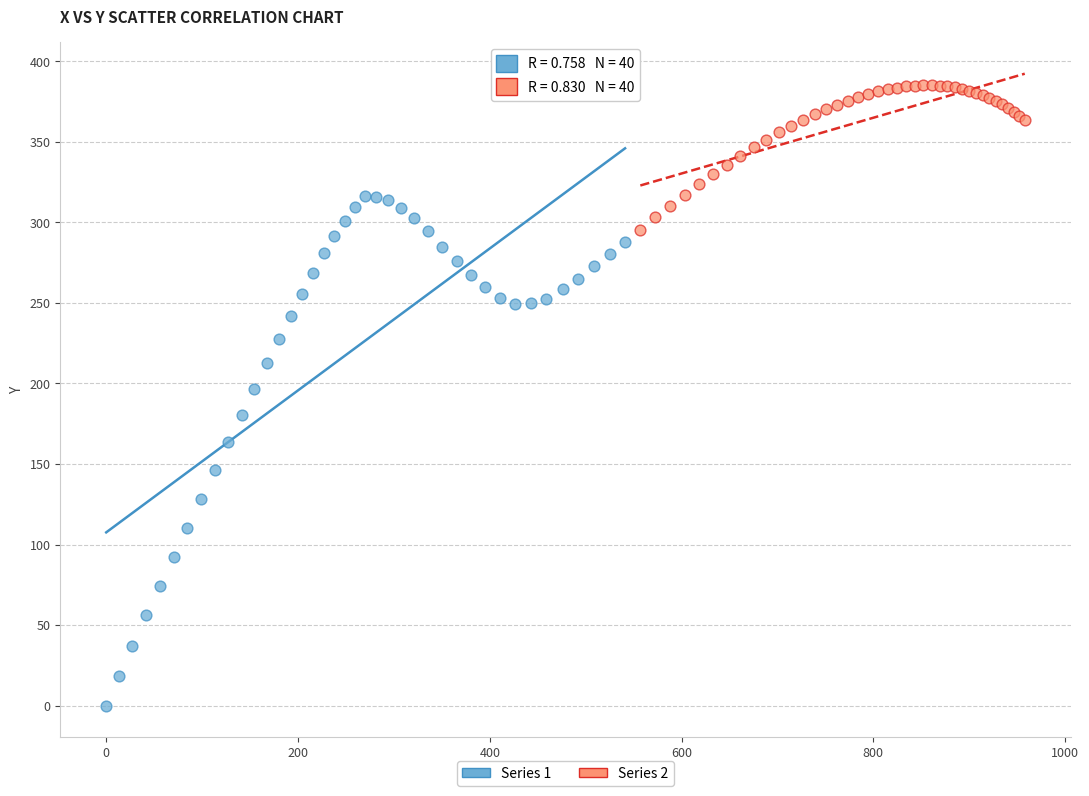

Which series has the largest Y range (max minus min)?

Series 1